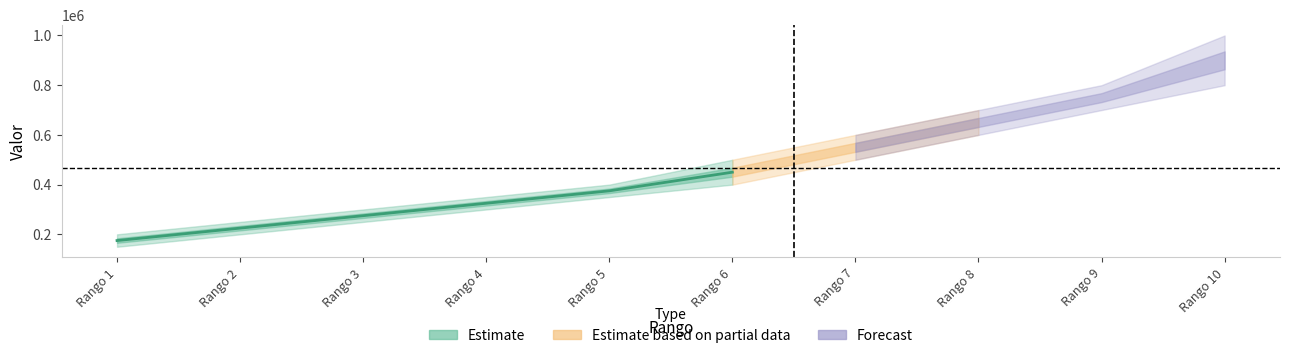

True or false: desde and hasta cross at least once.

False